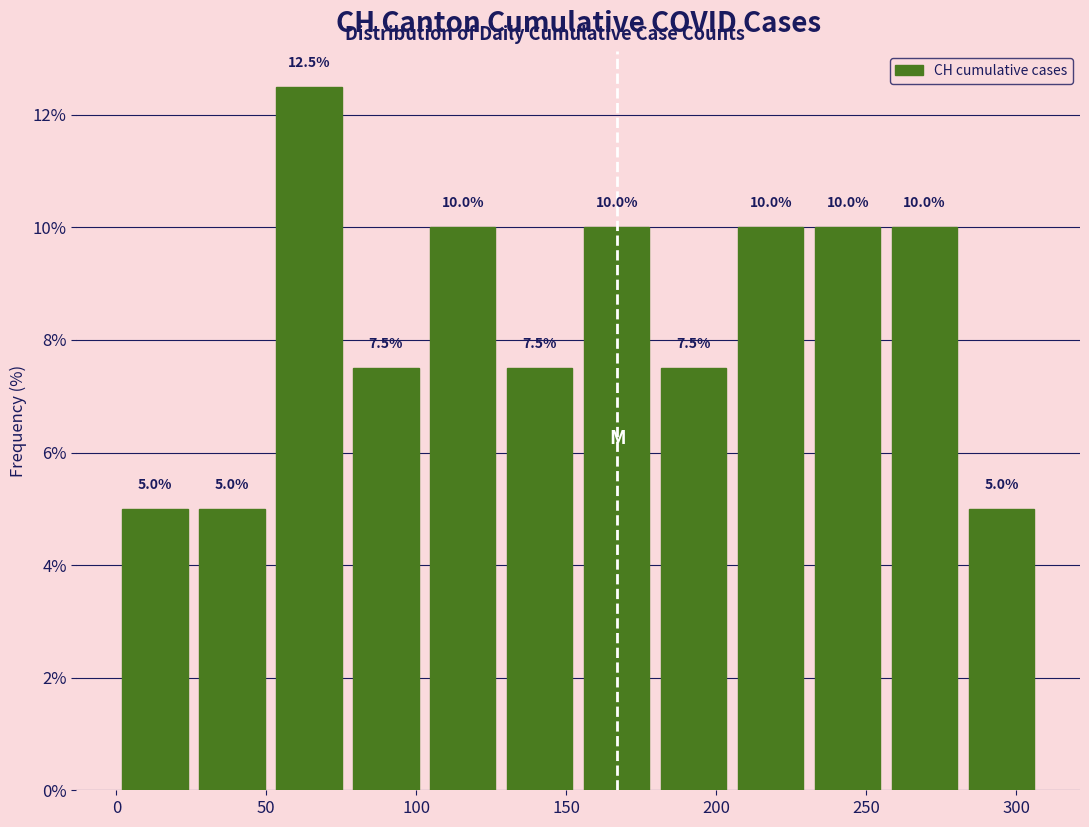

Reading left to right, transcribe this chart: for each bar, give the range it covers on the x-axis and its height. The bar edges are not printed on the chart, so give them approximately, as read against the axis.

0 to 25: 5.0
25 to 50: 5.0
50 to 75: 12.5
75 to 105: 7.5
105 to 130: 10.0
130 to 155: 7.5
155 to 180: 10.0
180 to 205: 7.5
205 to 230: 10.0
230 to 255: 10.0
255 to 280: 10.0
280 to 310: 5.0